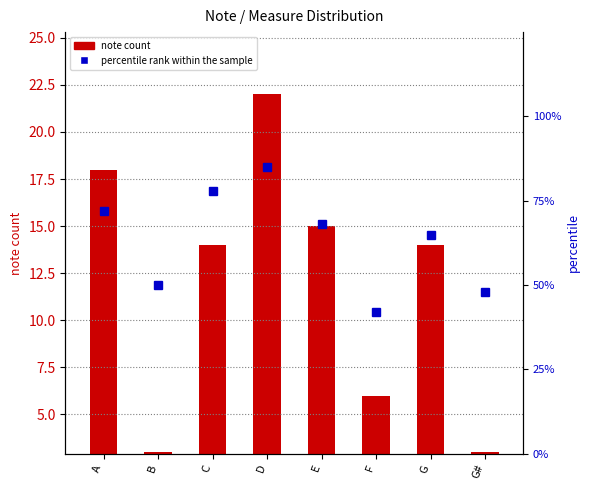

Reading left to right, transcribe all the data shown in this chart.

note count: A=18	B=3	C=14	D=22	E=15	F=6	G=14	G#=3
percentile rank within the sample: A=72	B=50	C=78	D=85	E=68	F=42	G=65	G#=48